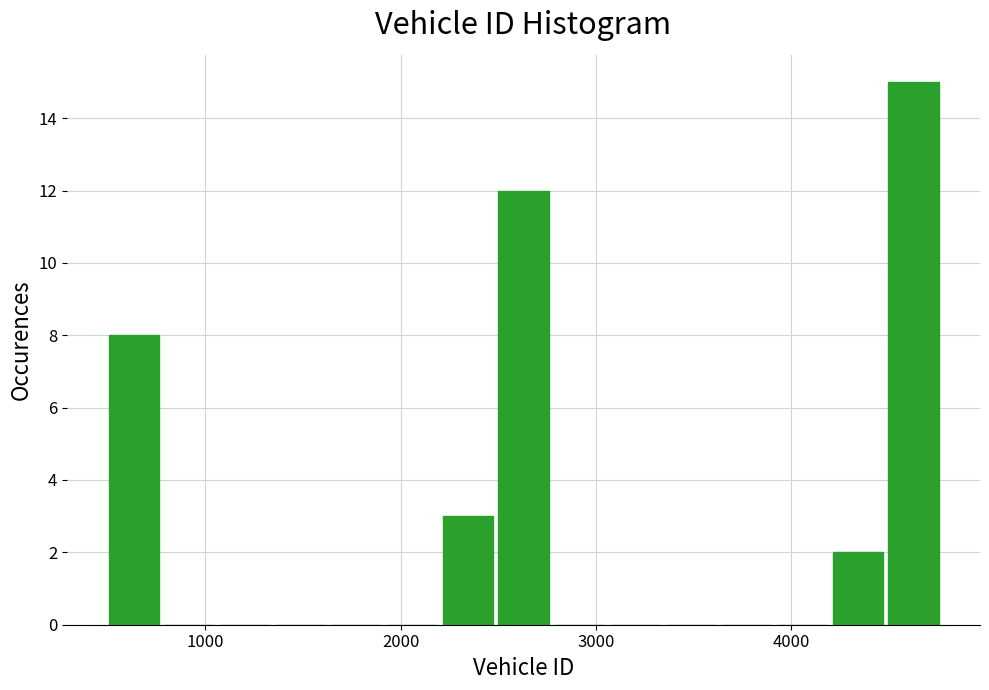

Around what value on the x-axis is the tallest bar? Give the approximate position of its centre, as read against the axis.

4600